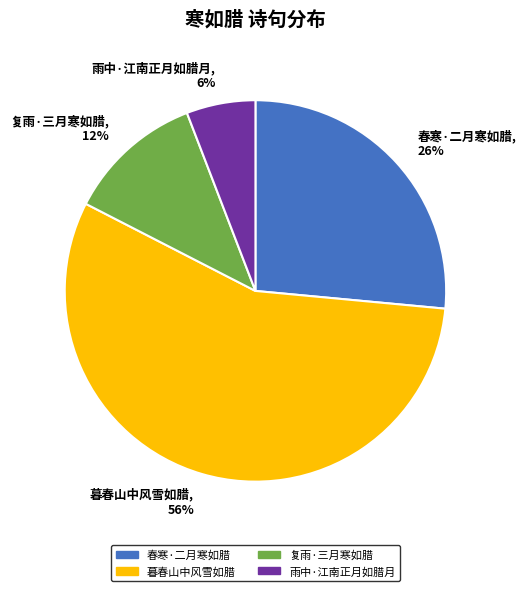

Combined, do 雨中·江南正月如腊月, 6% and 复雨·三月寒如腊, 12% account for over 50%?

No